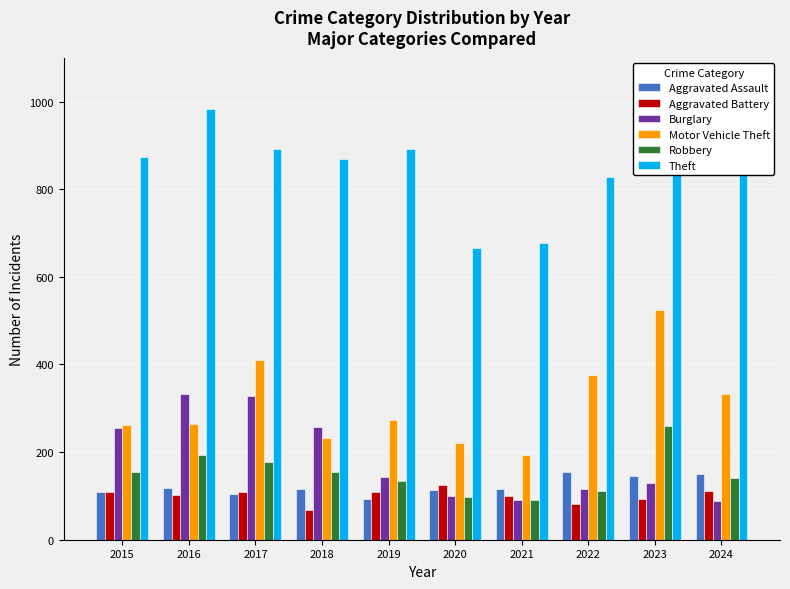

How many bars are there in each group?

6